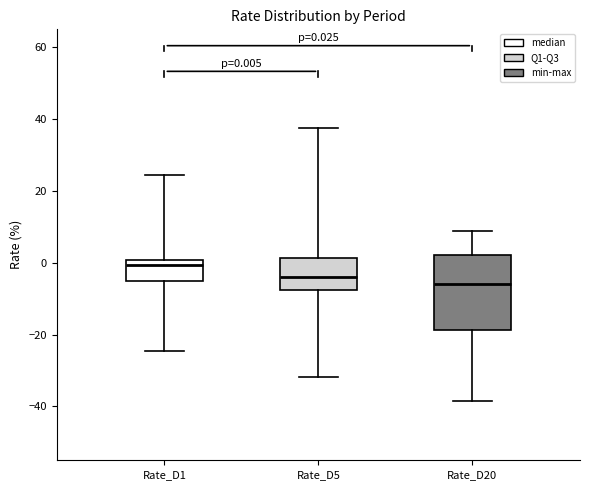

Comparing the boxes themselves (not the whiskers), which one is the tallest?

Rate_D20